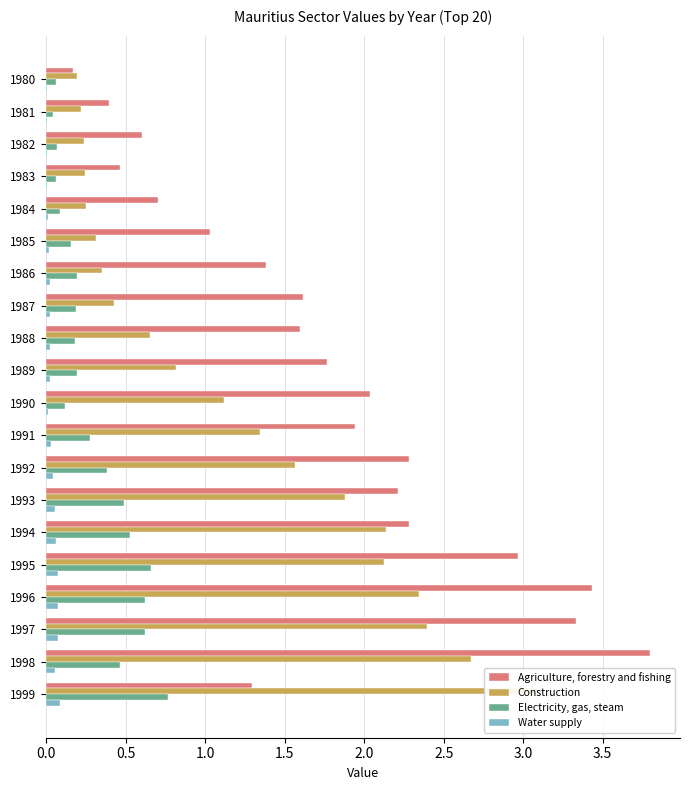

What is the difference between the highest and lowest values at 1999?

3.0